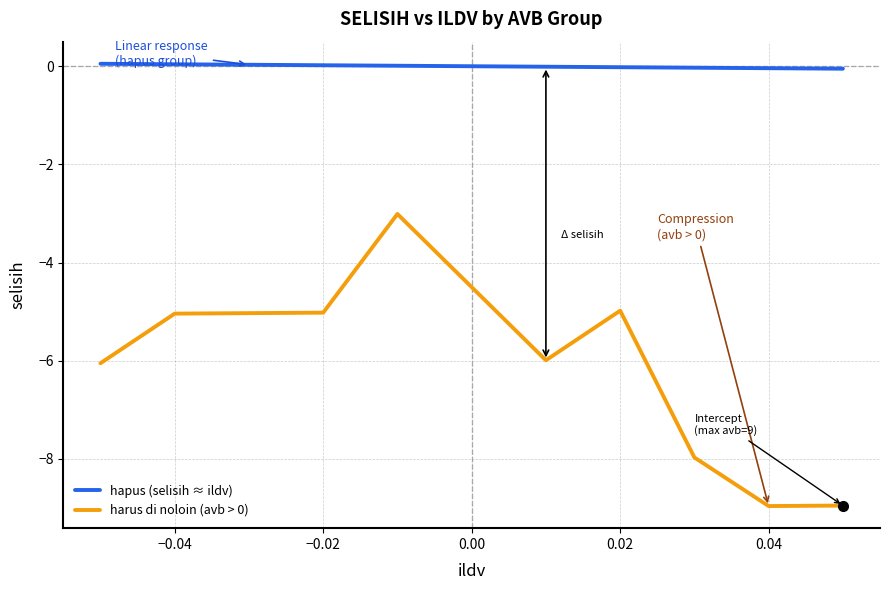

What is the smallest value displayed?

-9.0